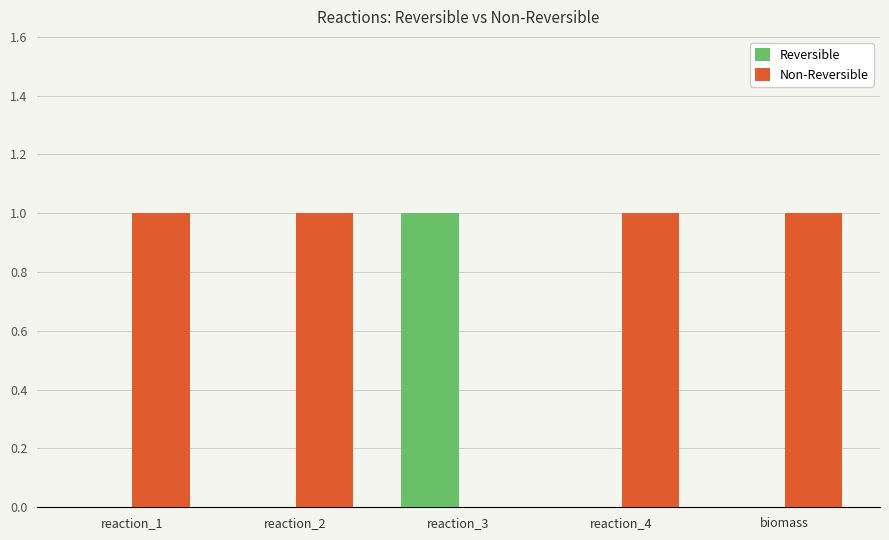

What are all the series names shown in the legend?

Reversible, Non-Reversible